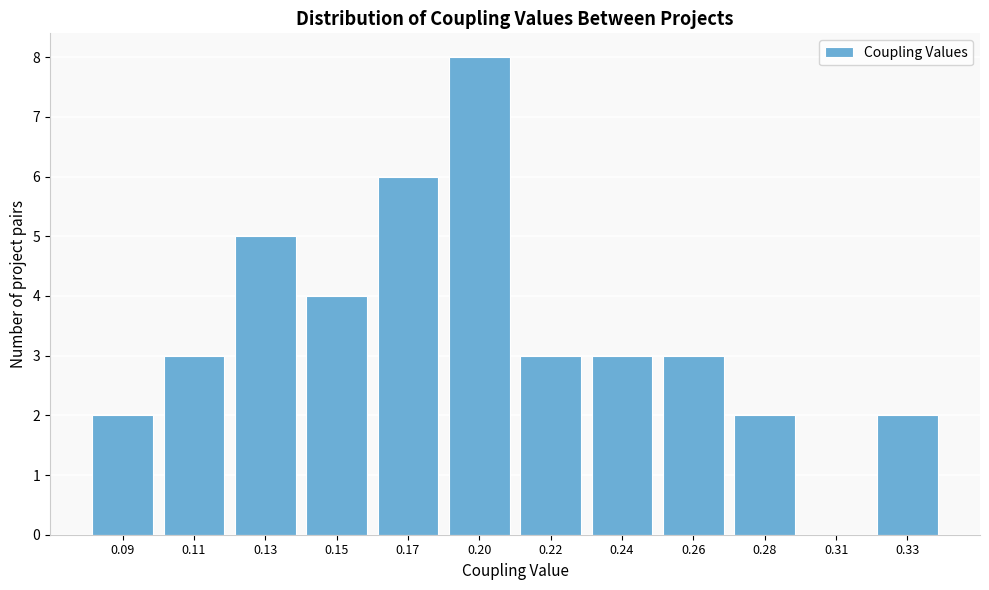

Reading right to left, transcribe all the data shown in this chart.

0.33=2	0.31=0	0.28=2	0.26=3	0.24=3	0.22=3	0.20=8	0.17=6	0.15=4	0.13=5	0.11=3	0.09=2